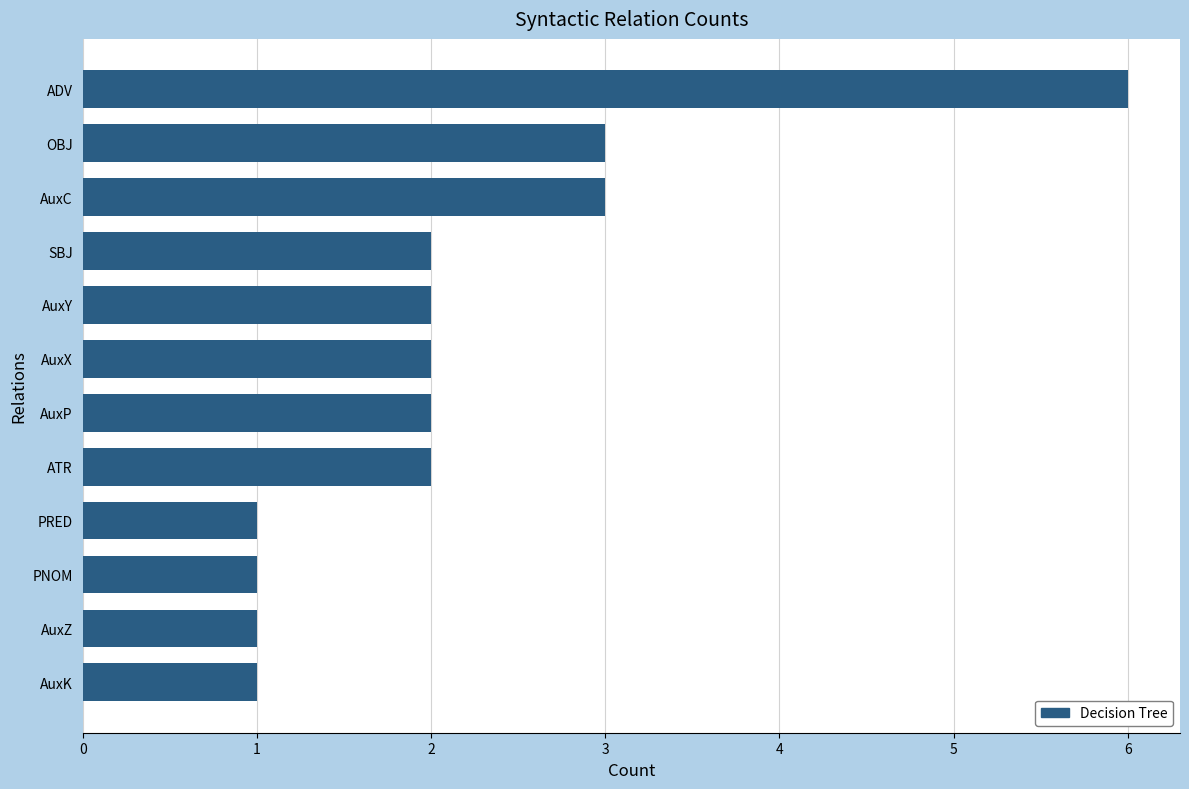

Are the bars grouped side by side (vs. stacked)?

No